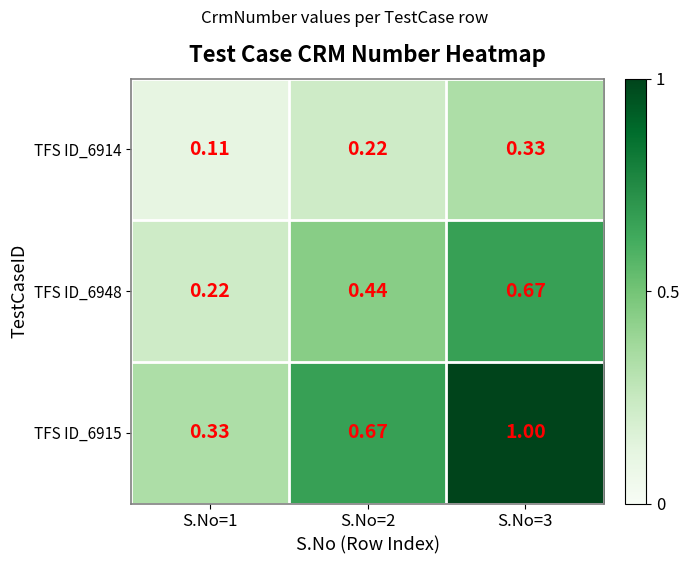

Rank the series by their maximum value, from highest to lowest.

TFS ID_6915, TFS ID_6948, TFS ID_6914